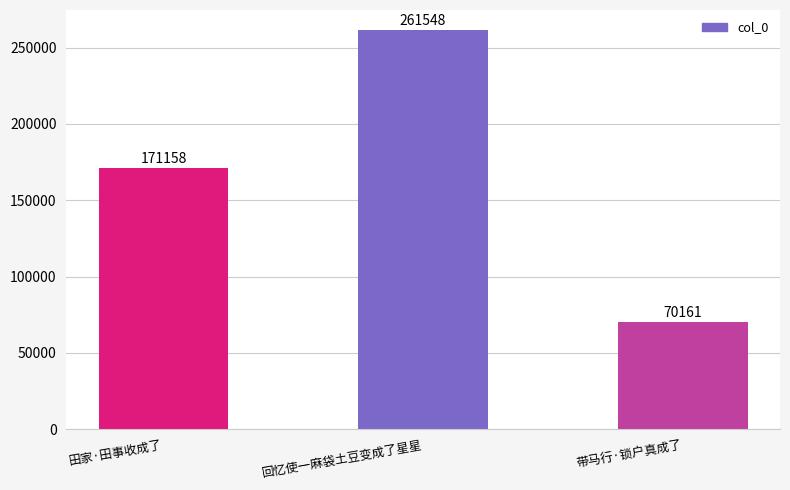

What is the sum of the values at 带马行·锁户真成了 and 回忆使一麻袋土豆变成了星星?

331709